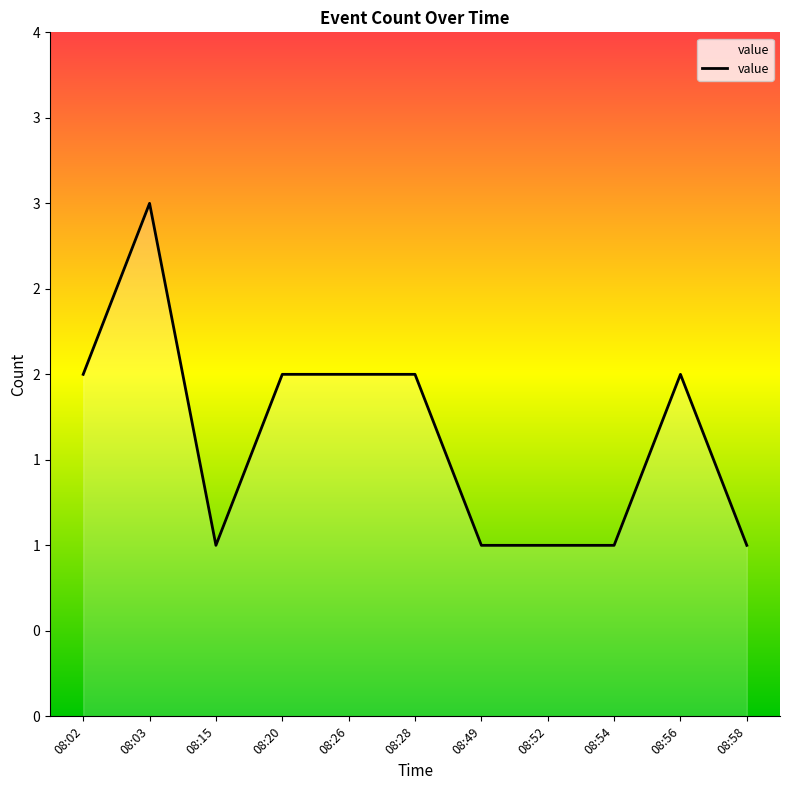

What is the smallest value displayed?

1